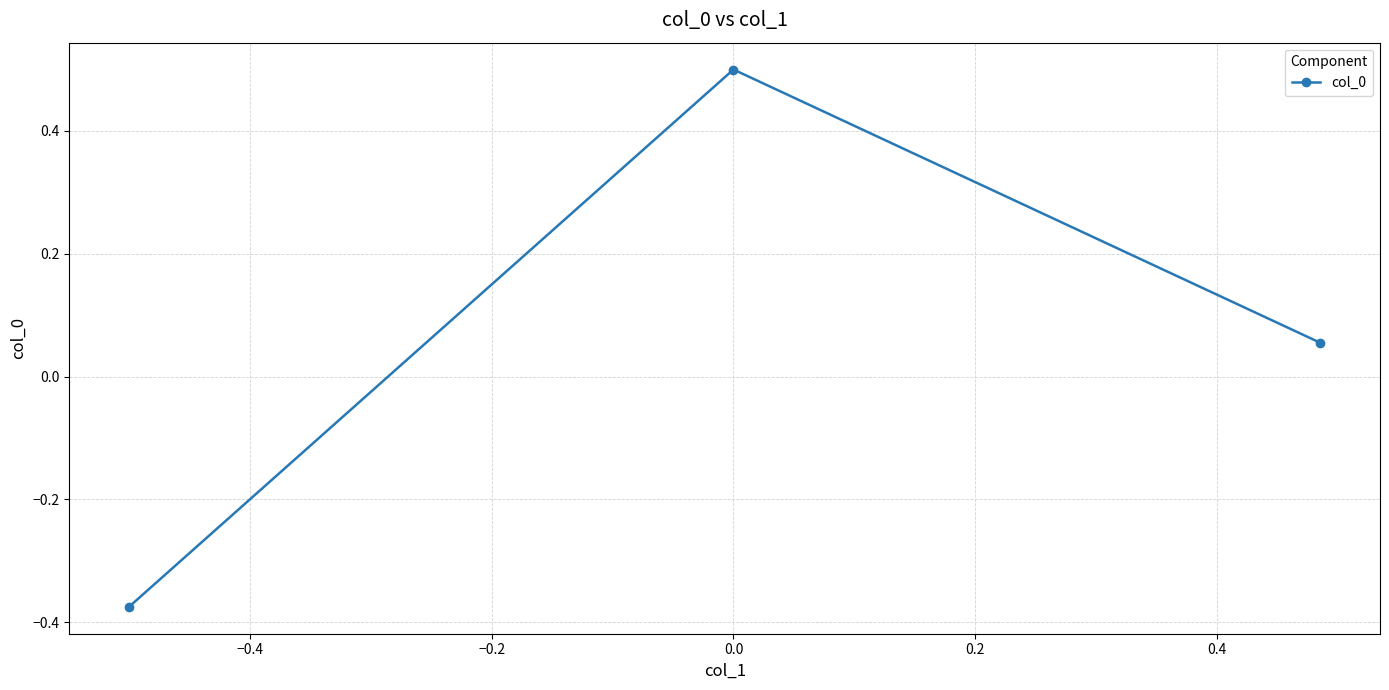

Does the chart display data point markers on the line(s)?

Yes